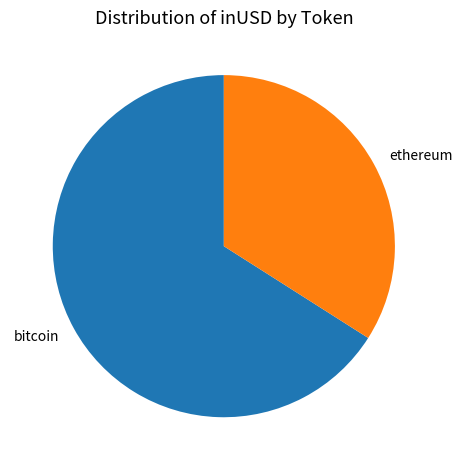

Is it true that bitcoin is 66% of the pie?

True